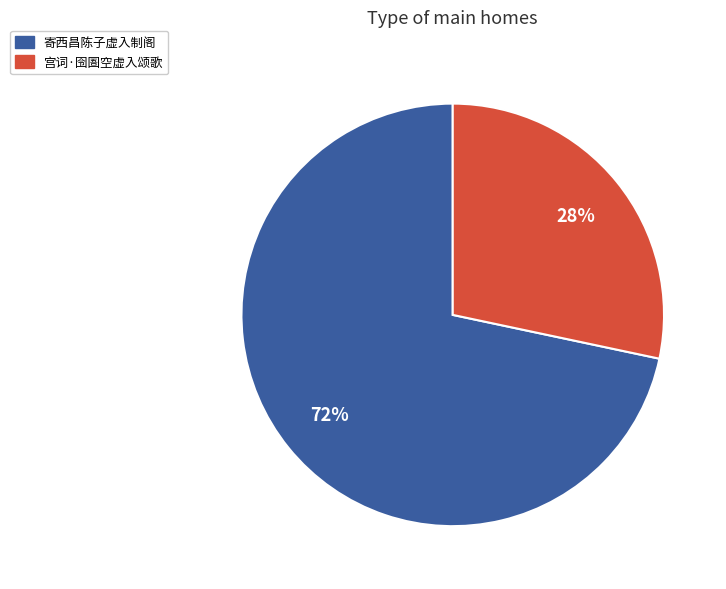

Rank the categories by value from highest to lowest.

寄西昌陈子虚入制阁, 宫词·囹圄空虚入颂歌